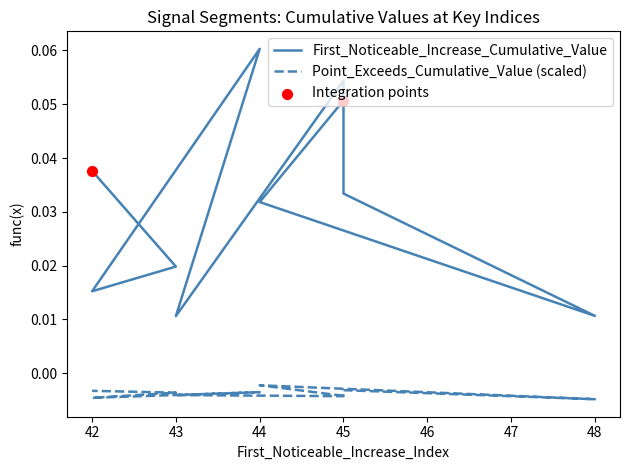

Which series has the widest spread of Y values?

First_Noticeable_Increase_Cumulative_Value